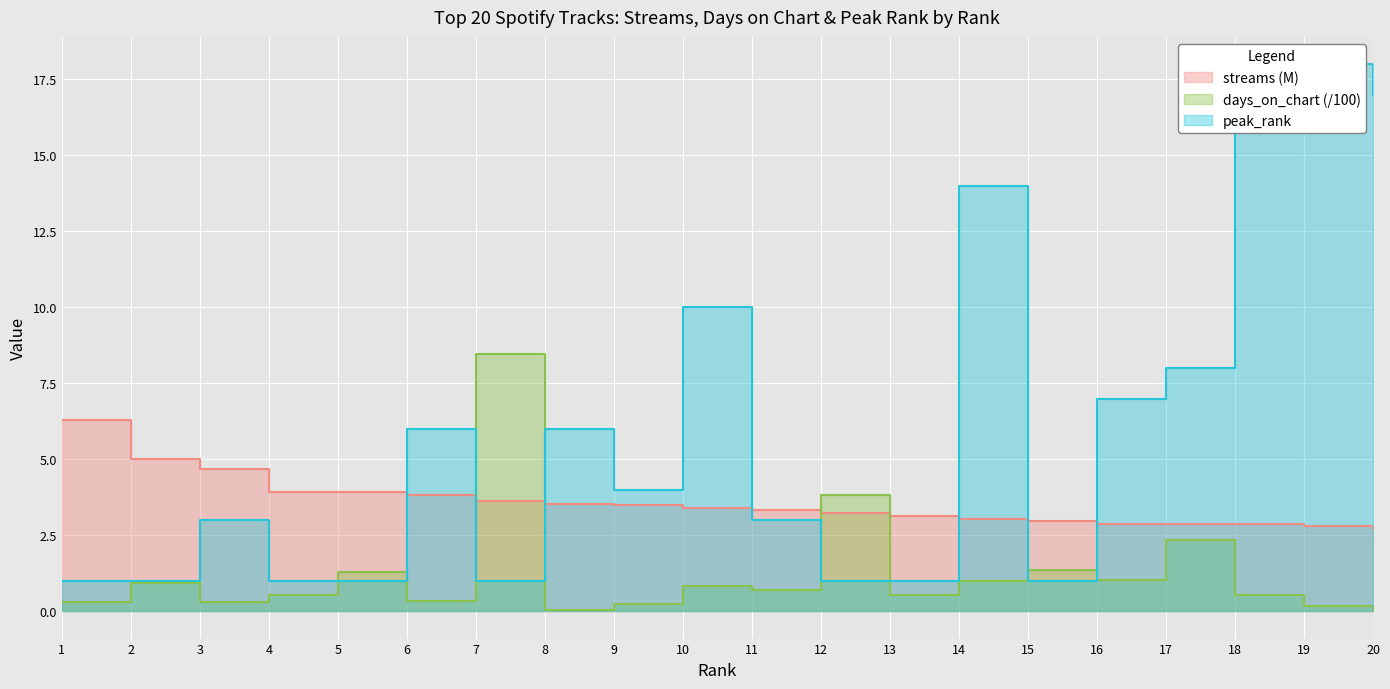

Is the value of streams at 13 greater than the value of days_on_chart at 13?

Yes